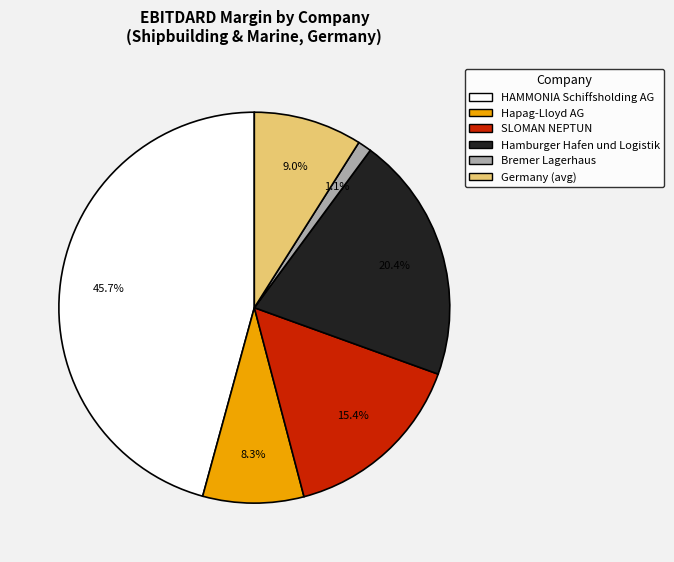

Count the number of slices in the pie.

6